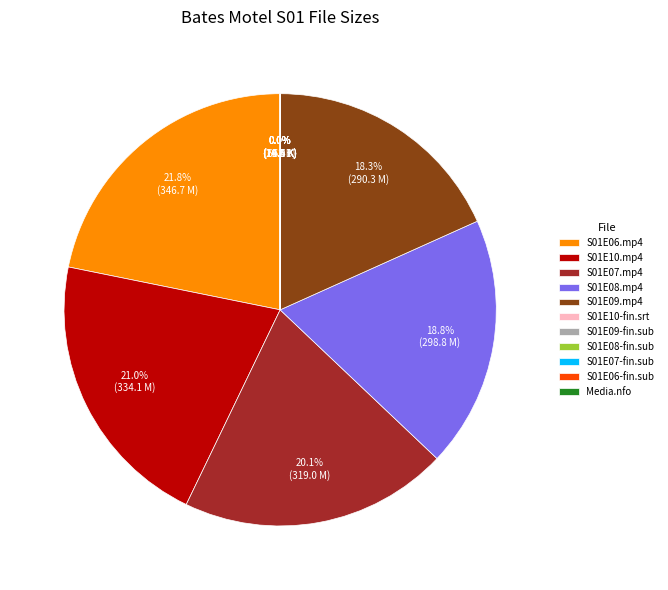

Is the sum of S01E08.mp4 and S01E06.mp4 greater than half?

No